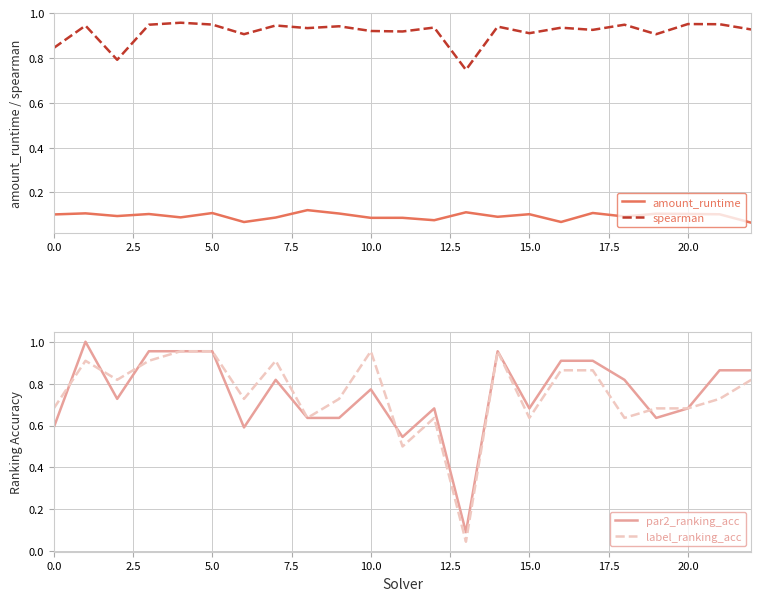

What is the value of the spearman point at the 20th from the left?

0.9